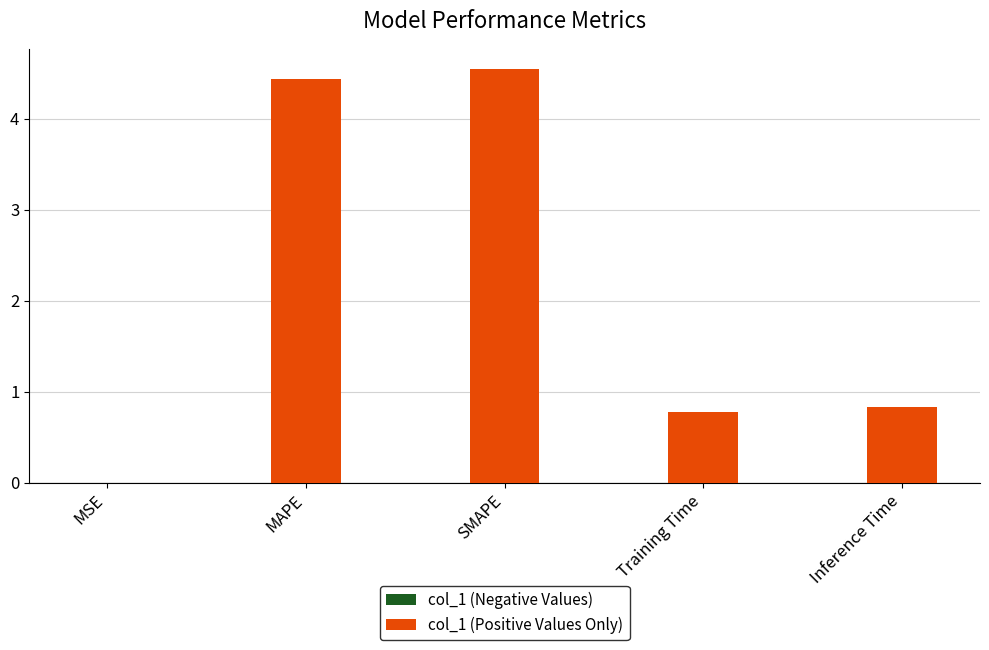

Are the bars horizontal?

No